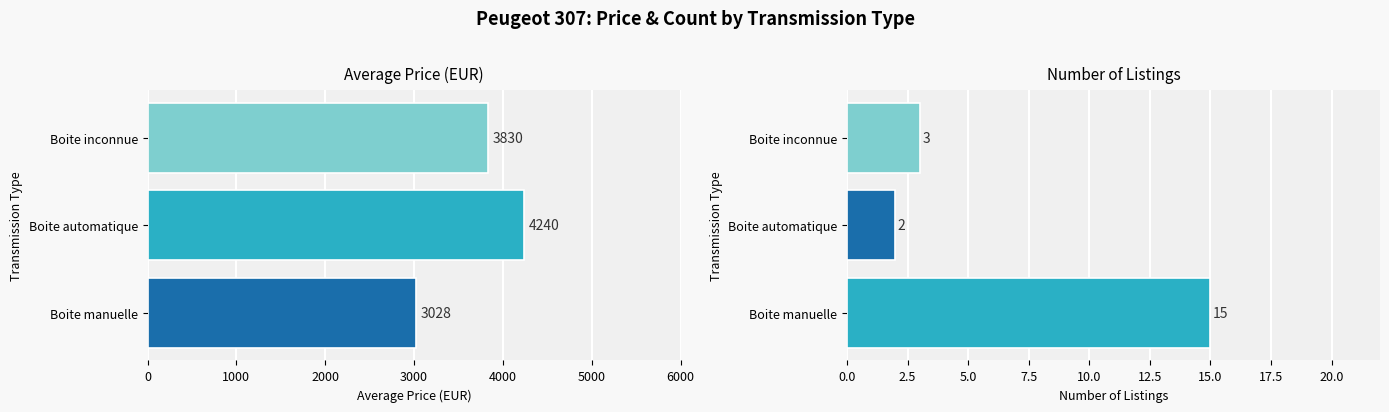

Which series has the largest range (max minus min)?

Avg Price